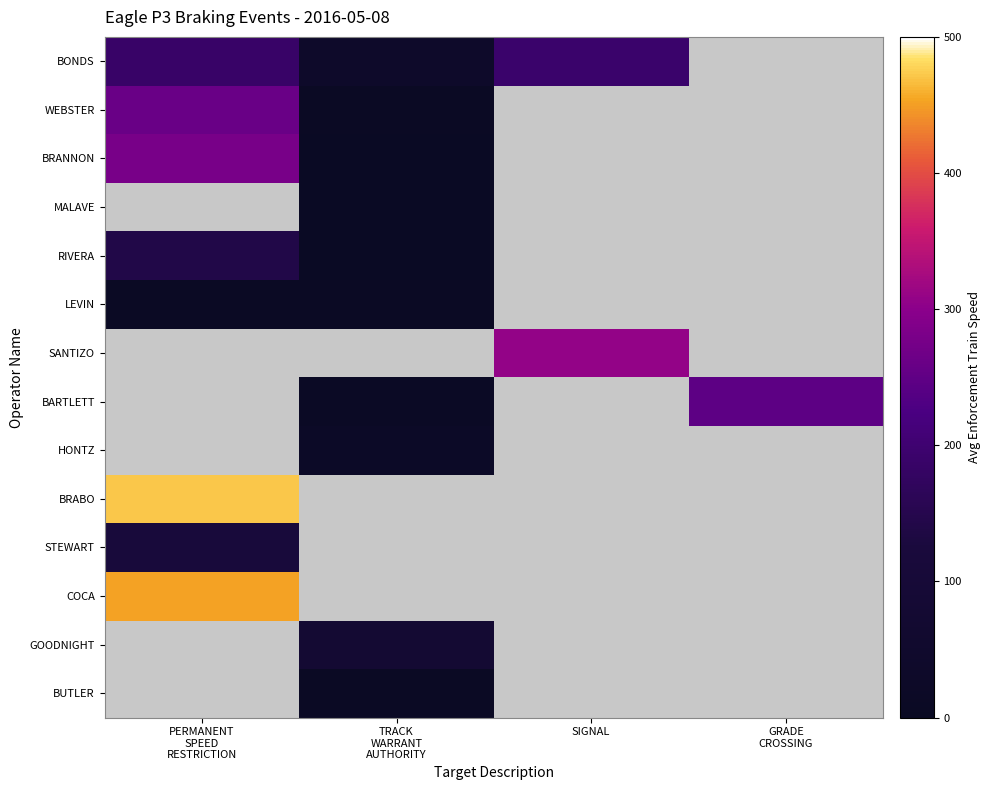

Reading left to right, transcribe all the data shown in this chart.

BONDS: PERMANENT
SPEED
RESTRICTION=186	TRACK
WARRANT
AUTHORITY=38	SIGNAL=192	GRADE
CROSSING=0
WEBSTER: PERMANENT
SPEED
RESTRICTION=261	TRACK
WARRANT
AUTHORITY=8	SIGNAL=0	GRADE
CROSSING=0
BRANNON: PERMANENT
SPEED
RESTRICTION=278	TRACK
WARRANT
AUTHORITY=6	SIGNAL=0	GRADE
CROSSING=0
MALAVE: PERMANENT
SPEED
RESTRICTION=0	TRACK
WARRANT
AUTHORITY=7	SIGNAL=0	GRADE
CROSSING=0
RIVERA: PERMANENT
SPEED
RESTRICTION=142	TRACK
WARRANT
AUTHORITY=7	SIGNAL=0	GRADE
CROSSING=0
LEVIN: PERMANENT
SPEED
RESTRICTION=9	TRACK
WARRANT
AUTHORITY=9	SIGNAL=0	GRADE
CROSSING=0
SANTIZO: PERMANENT
SPEED
RESTRICTION=0	TRACK
WARRANT
AUTHORITY=0	SIGNAL=308	GRADE
CROSSING=0
BARTLETT: PERMANENT
SPEED
RESTRICTION=0	TRACK
WARRANT
AUTHORITY=15	SIGNAL=0	GRADE
CROSSING=247
HONTZ: PERMANENT
SPEED
RESTRICTION=0	TRACK
WARRANT
AUTHORITY=20	SIGNAL=0	GRADE
CROSSING=0
BRABO: PERMANENT
SPEED
RESTRICTION=472	TRACK
WARRANT
AUTHORITY=0	SIGNAL=0	GRADE
CROSSING=0
STEWART: PERMANENT
SPEED
RESTRICTION=117	TRACK
WARRANT
AUTHORITY=0	SIGNAL=0	GRADE
CROSSING=0
COCA: PERMANENT
SPEED
RESTRICTION=453	TRACK
WARRANT
AUTHORITY=0	SIGNAL=0	GRADE
CROSSING=0
GOODNIGHT: PERMANENT
SPEED
RESTRICTION=0	TRACK
WARRANT
AUTHORITY=82	SIGNAL=0	GRADE
CROSSING=0
BUTLER: PERMANENT
SPEED
RESTRICTION=0	TRACK
WARRANT
AUTHORITY=8	SIGNAL=0	GRADE
CROSSING=0